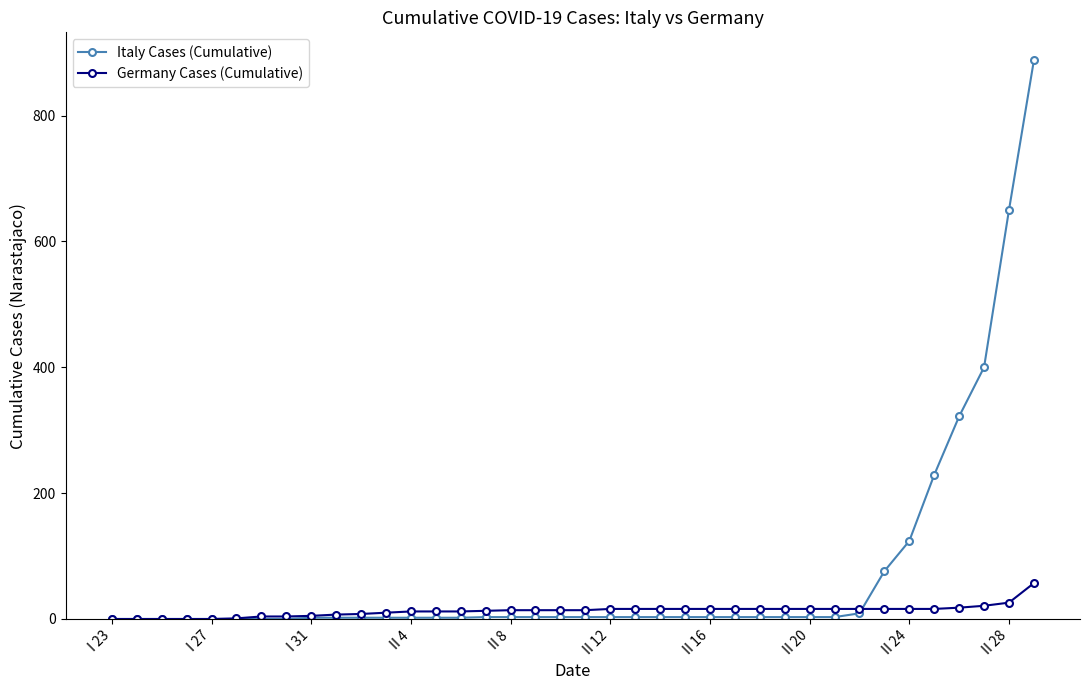

List the series in order of their overall mean, highest first.

Italy Cases (Cumulative), Germany Cases (Cumulative)